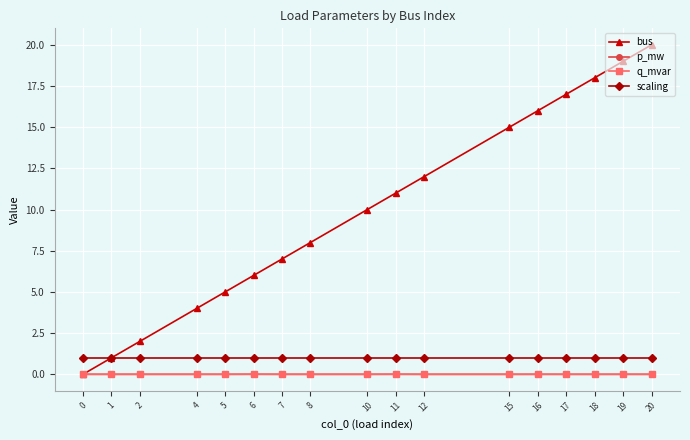

Does the chart display data point markers on the line(s)?

Yes